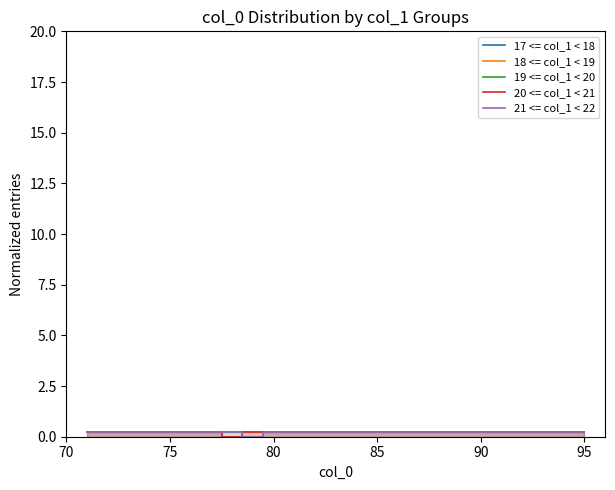

Is it true that 18 <= col_1 < 19 equals 0.2 at 75?

True